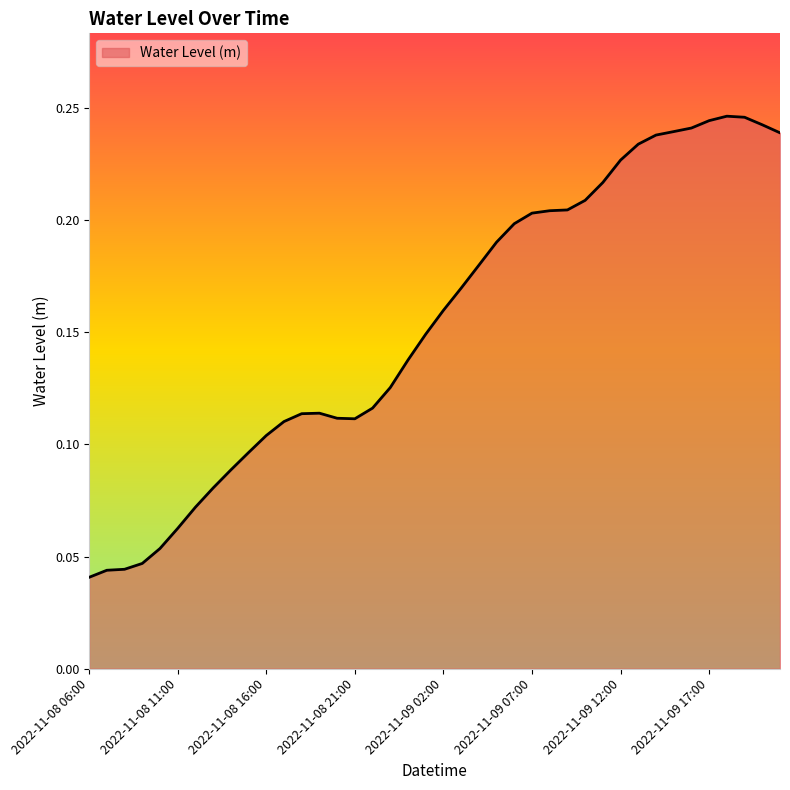

Reading left to right, list all the values displayed in this chart.

2022-11-08 06:00=0.0	2022-11-08 07:00=0.0	2022-11-08 08:00=0.0	2022-11-08 09:00=0.0	2022-11-08 10:00=0.1	2022-11-08 11:00=0.1	2022-11-08 12:00=0.1	2022-11-08 13:00=0.1	2022-11-08 14:00=0.1	2022-11-08 15:00=0.1	2022-11-08 16:00=0.1	2022-11-08 17:00=0.1	2022-11-08 18:00=0.1	2022-11-08 19:00=0.1	2022-11-08 20:00=0.1	2022-11-08 21:00=0.1	2022-11-08 22:00=0.1	2022-11-08 23:00=0.1	2022-11-09 00:00=0.1	2022-11-09 01:00=0.1	2022-11-09 02:00=0.2	2022-11-09 03:00=0.2	2022-11-09 04:00=0.2	2022-11-09 05:00=0.2	2022-11-09 06:00=0.2	2022-11-09 07:00=0.2	2022-11-09 08:00=0.2	2022-11-09 09:00=0.2	2022-11-09 10:00=0.2	2022-11-09 11:00=0.2	2022-11-09 12:00=0.2	2022-11-09 13:00=0.2	2022-11-09 14:00=0.2	2022-11-09 15:00=0.2	2022-11-09 16:00=0.2	2022-11-09 17:00=0.2	2022-11-09 18:00=0.2	2022-11-09 19:00=0.2	2022-11-09 20:00=0.2	2022-11-09 21:00=0.2